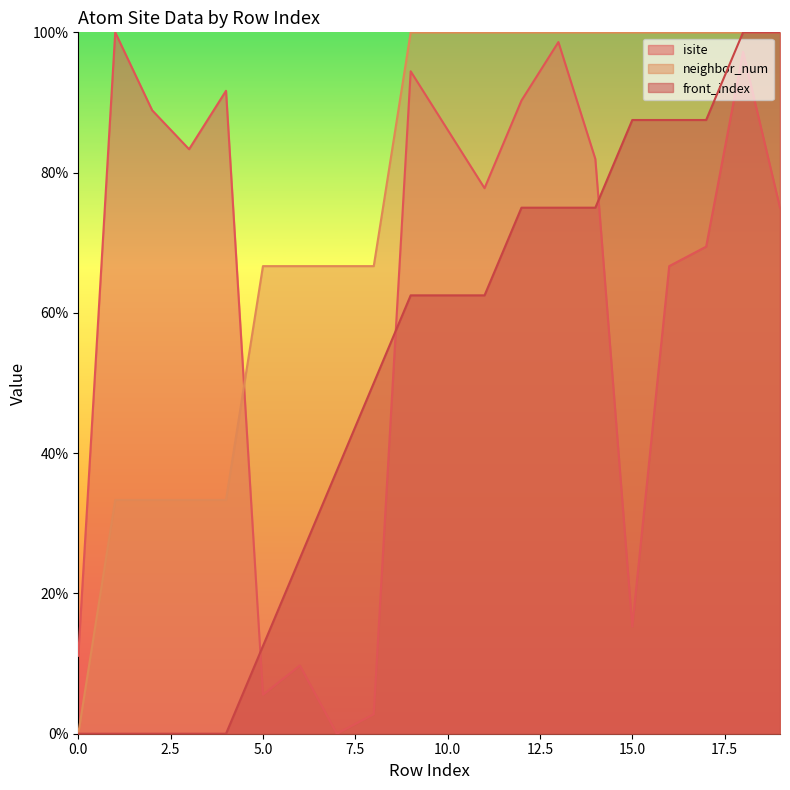

How many values in neighbor_num are above zero?

19